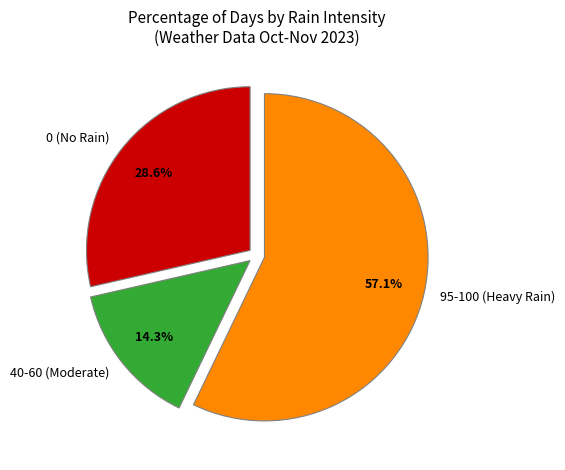

Rank the categories by value from highest to lowest.

95-100 (Heavy Rain), 0 (No Rain), 40-60 (Moderate)